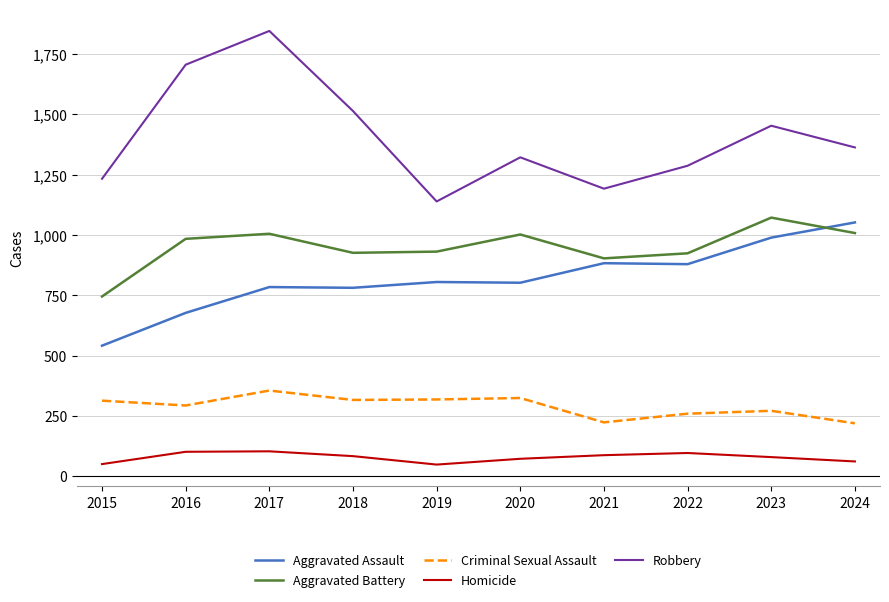

True or false: Homicide and Robbery cross at least once.

False